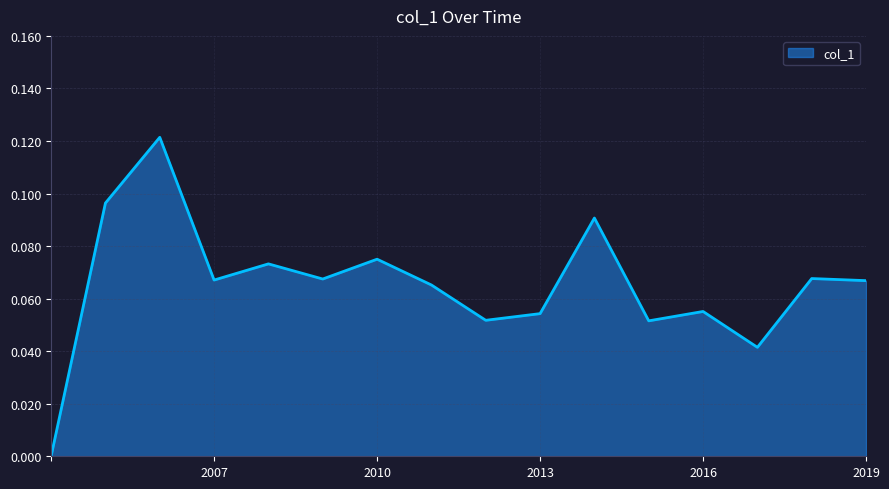

The chart shows a value of 0.0 at 2019. True or false?

False